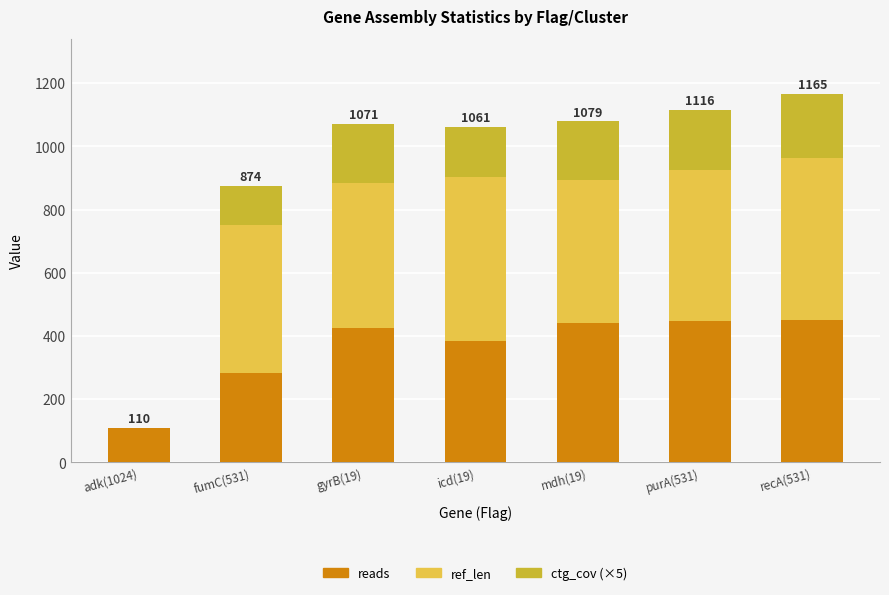

What is the maximum value for reads?

452.0